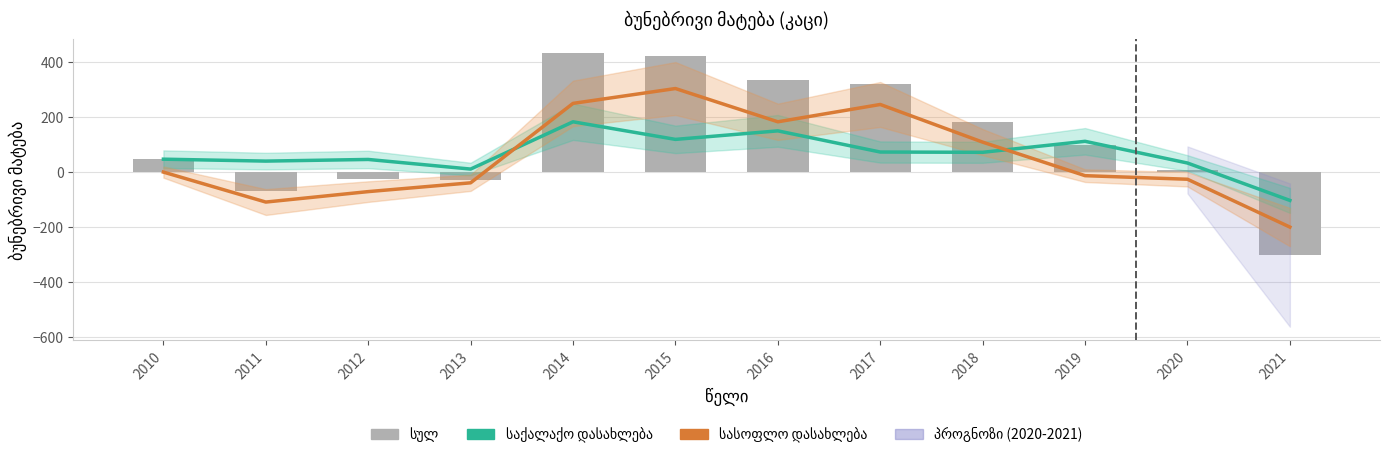

What is the sum of the საქალაქო დასახლება values at 2013 and 2021?

-90